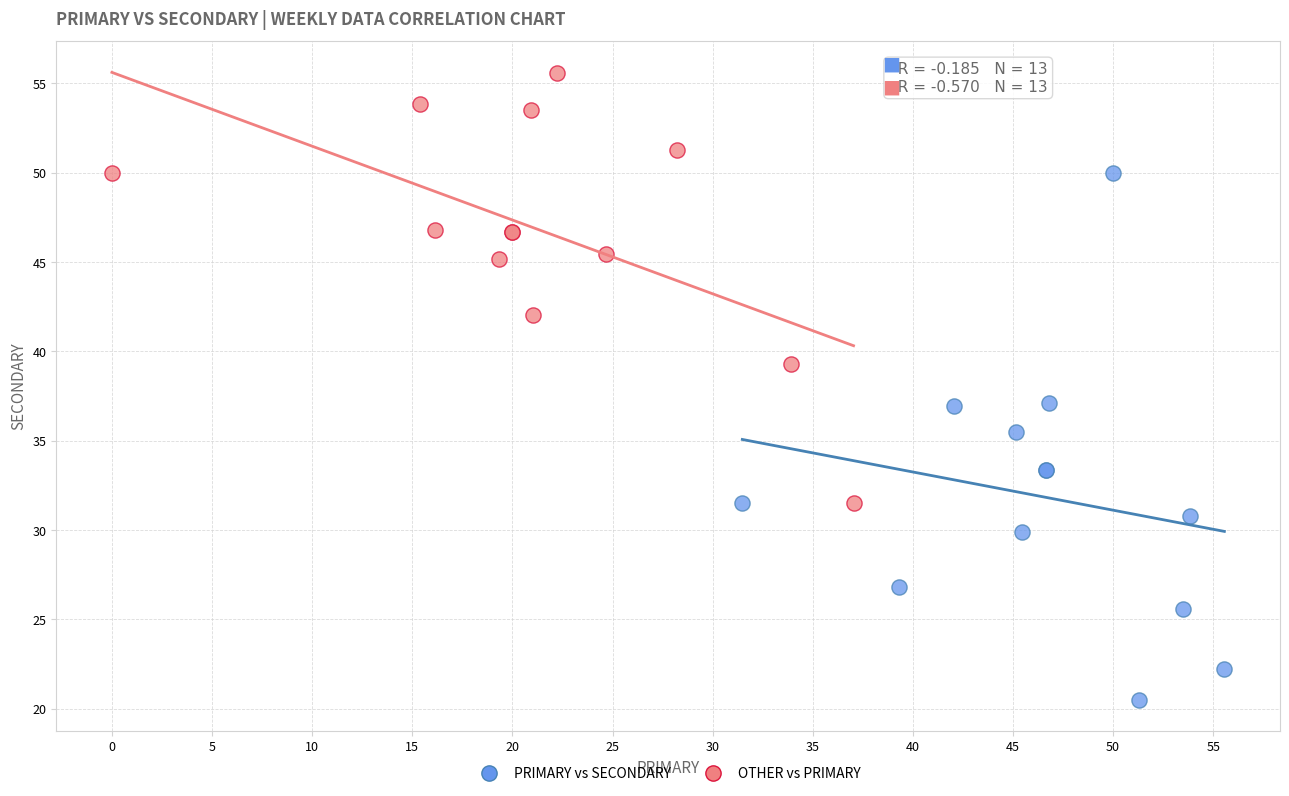

Which series reaches the maximum Y coordinate?

OTHER vs PRIMARY